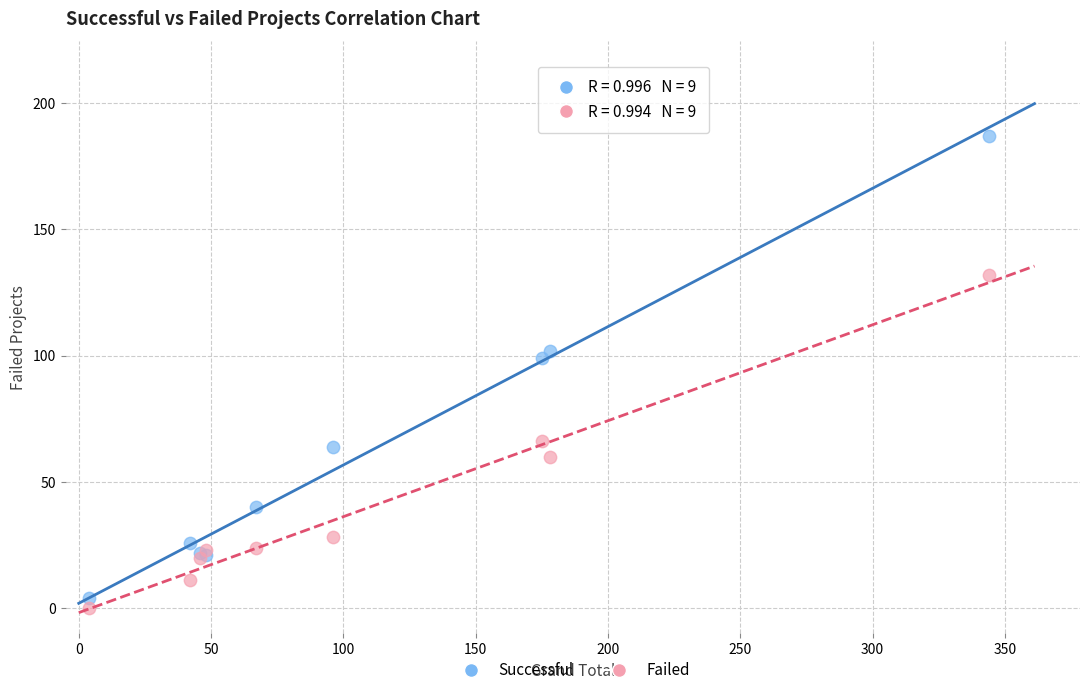

Across all series, what Y value is closest to 93?

99